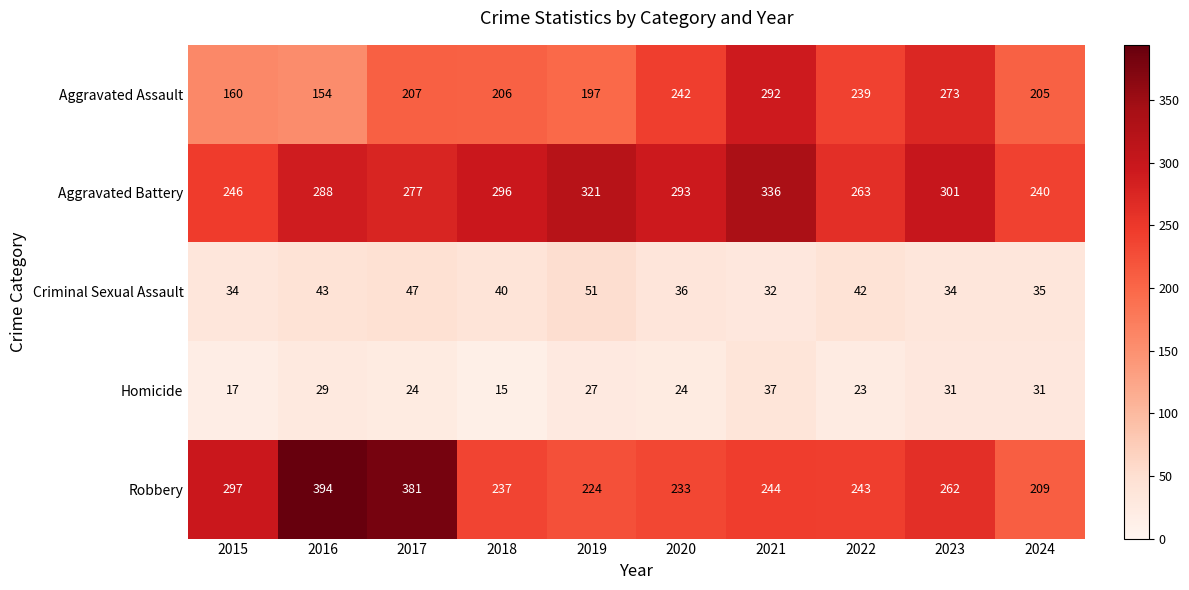

What is the average value of the Homicide series?

26